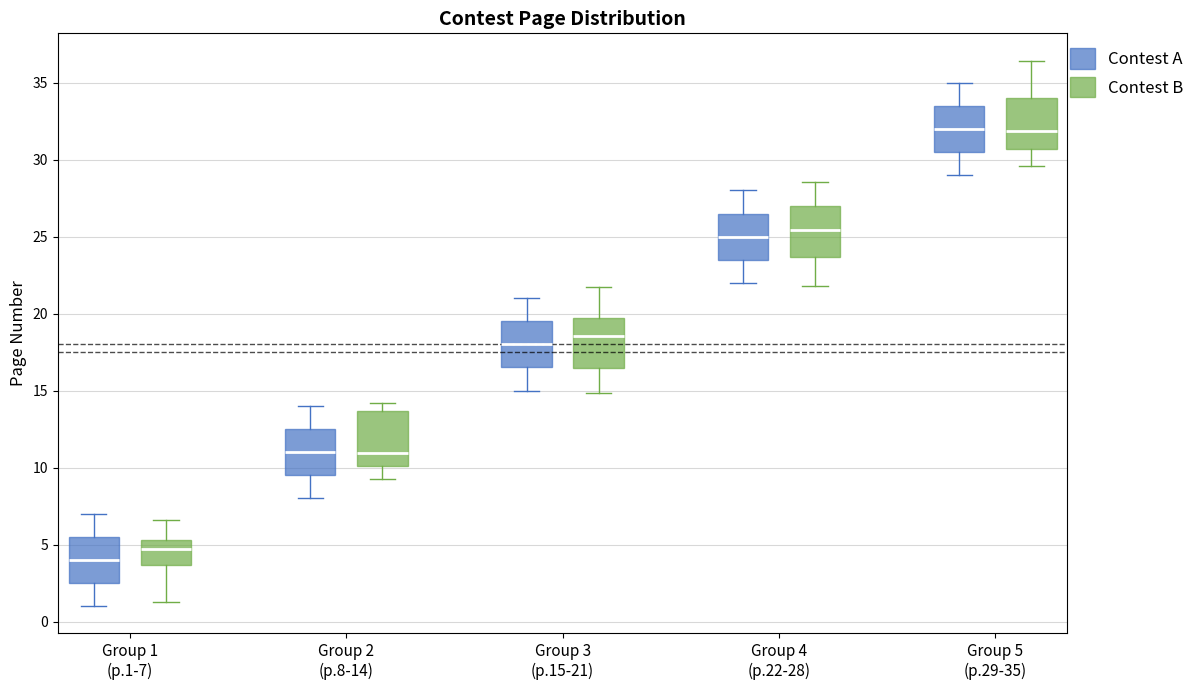

Reading left to right, transcribe this box plot: for each box, give where its median line is, the range the box spans, and where its two whiskers end, as read against the y-axis. The values are not printed on the chart, so give them approximately, as read against the axis.

Group 1 (p.1-7) (Contest A): median 4.0, box 2.5 to 5.5, whiskers 1.0 to 7.0
Group 1 (p.1-7) (Contest B): median 4.5, box 3.5 to 5.5, whiskers 1.0 to 6.5
Group 2 (p.8-14) (Contest A): median 11.0, box 9.5 to 12.5, whiskers 8.0 to 14.0
Group 2 (p.8-14) (Contest B): median 11.0, box 10.0 to 13.5, whiskers 9.0 to 14.0
Group 3 (p.15-21) (Contest A): median 18.0, box 16.5 to 19.5, whiskers 15.0 to 21.0
Group 3 (p.15-21) (Contest B): median 18.5, box 16.5 to 19.5, whiskers 15.0 to 21.5
Group 4 (p.22-28) (Contest A): median 25.0, box 23.5 to 26.5, whiskers 22.0 to 28.0
Group 4 (p.22-28) (Contest B): median 25.5, box 23.5 to 27.0, whiskers 22.0 to 28.5
Group 5 (p.29-35) (Contest A): median 32.0, box 30.5 to 33.5, whiskers 29.0 to 35.0
Group 5 (p.29-35) (Contest B): median 32.0, box 30.5 to 34.0, whiskers 29.5 to 36.5